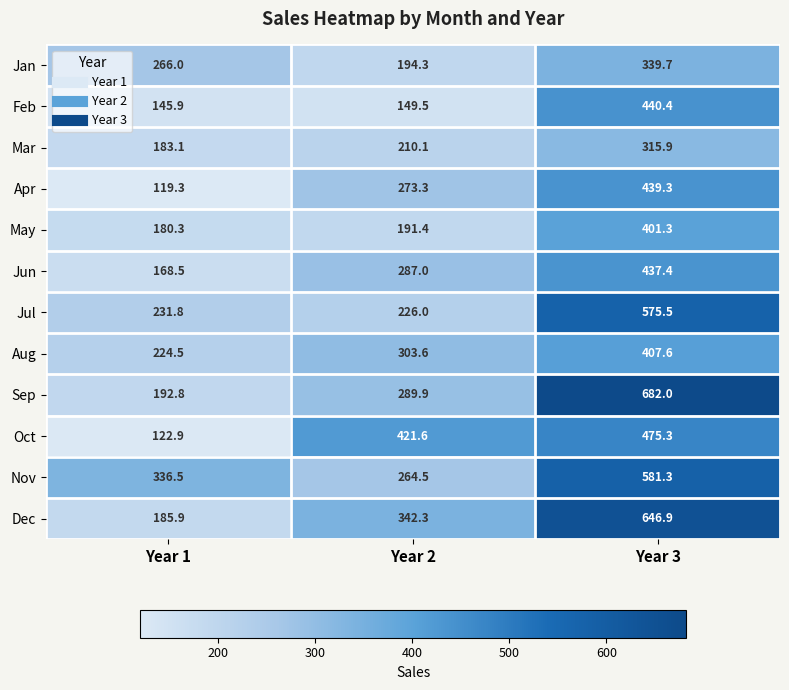

At which label does Sep reach its minimum?

Year 1